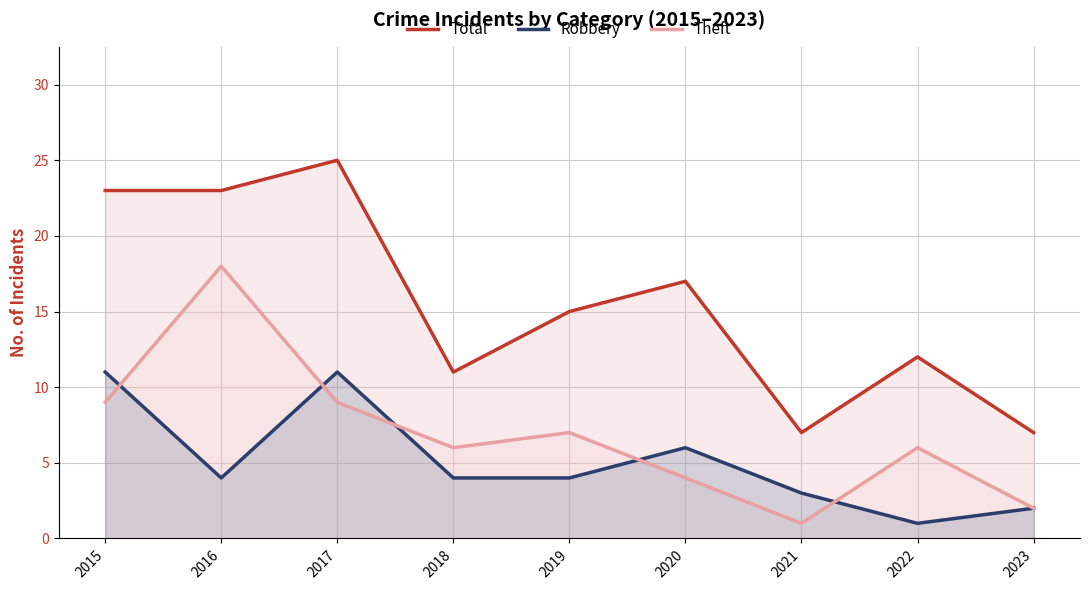

Where is the first local maximum for Theft?

2016